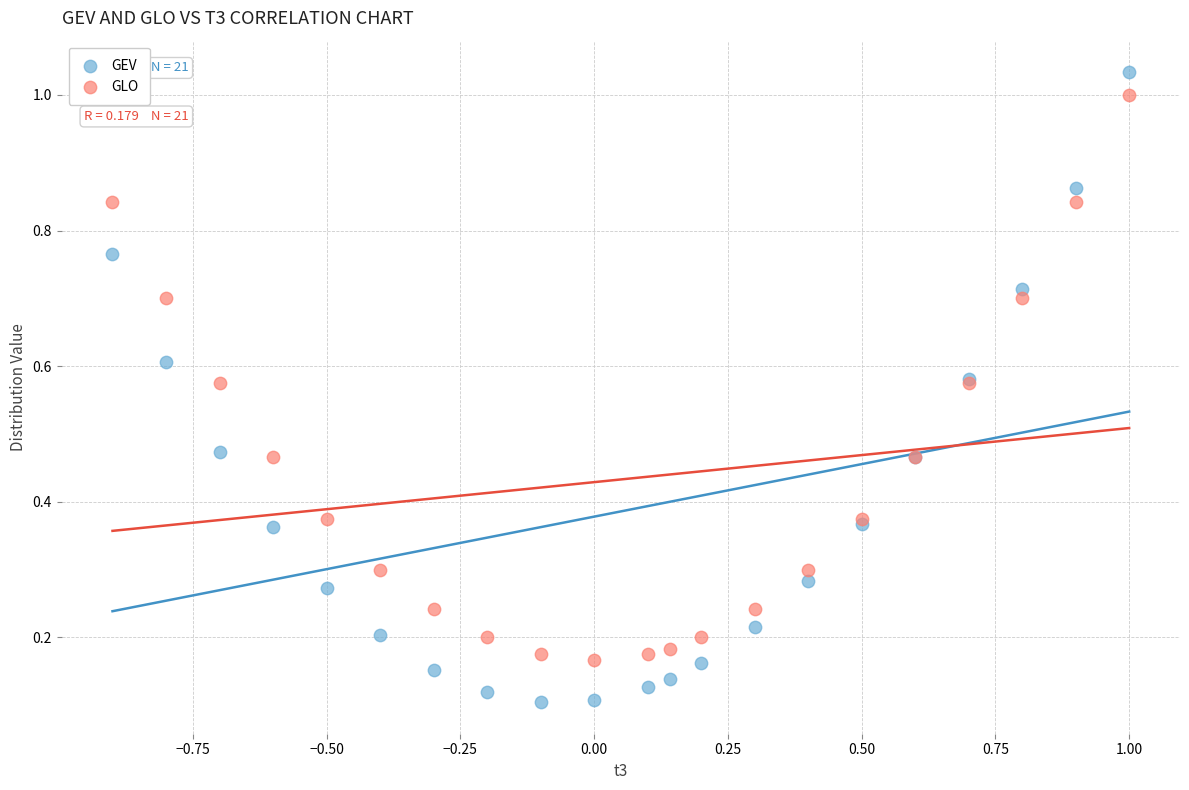

What is the X range (max minus min) for the scatter plot?

1.9